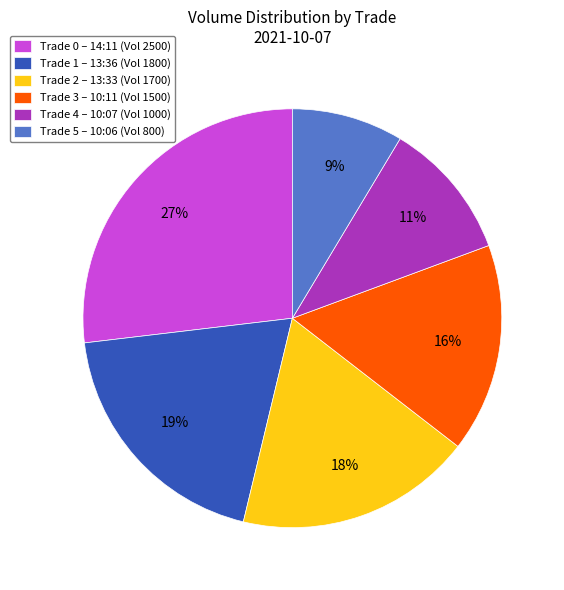

To the nearest percent, what is the average slice percentage?

17%